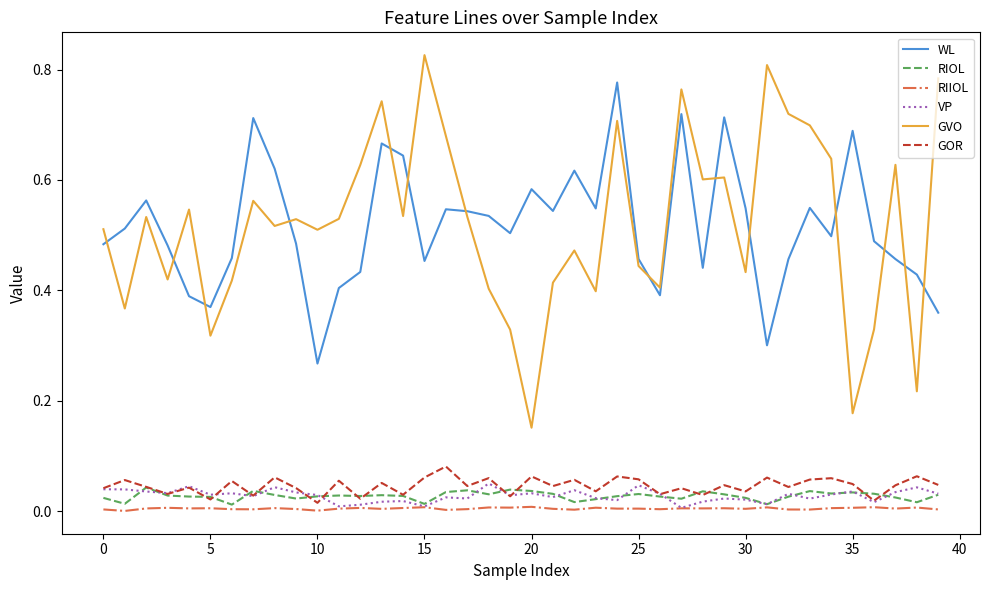

Which series has the widest spread of values?

GVO